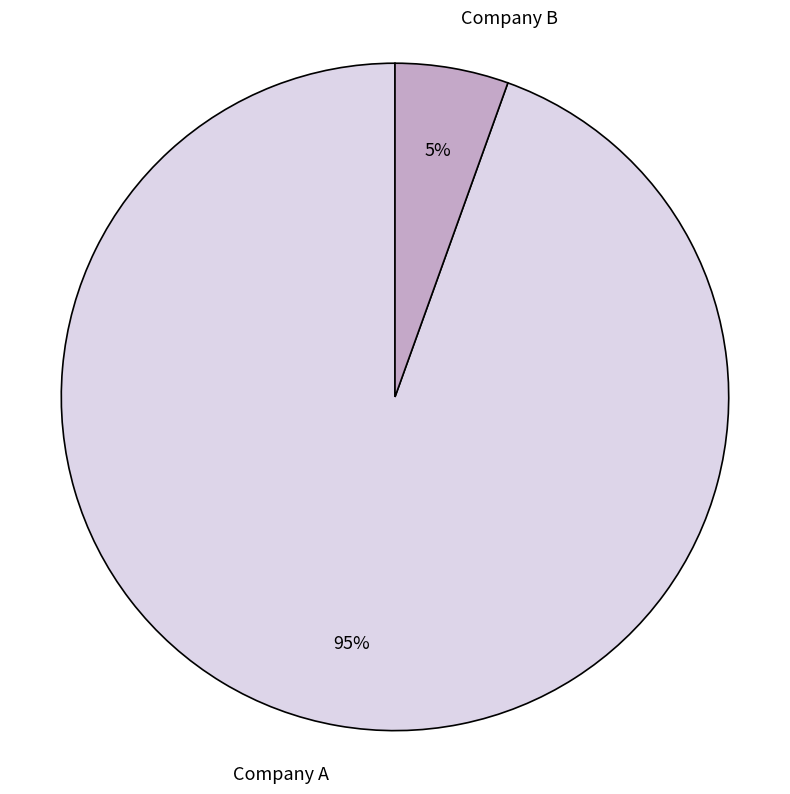

To the nearest percent, what is the average slice percentage?

50%